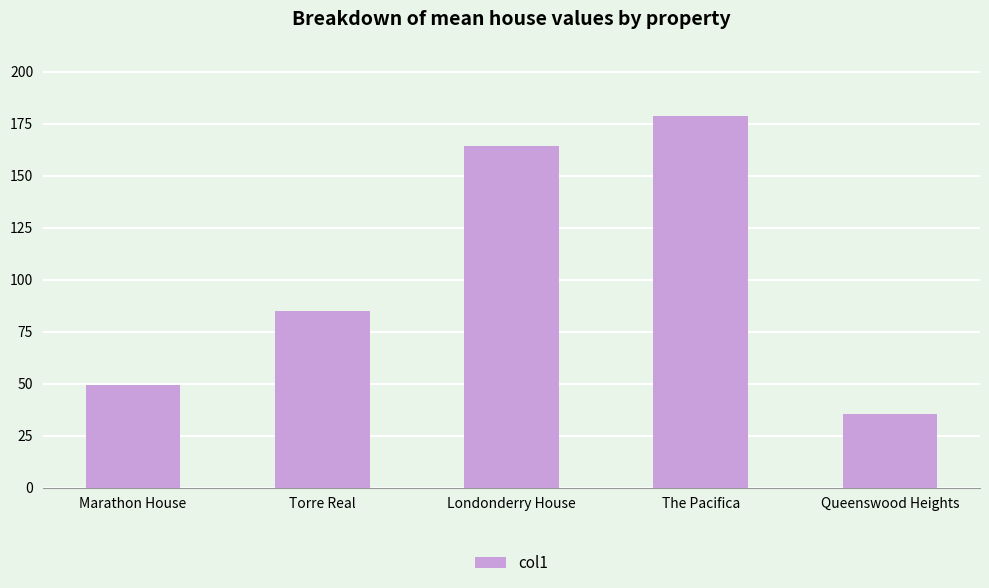

Rank the categories by value from highest to lowest.

The Pacifica, Londonderry House, Torre Real, Marathon House, Queenswood Heights